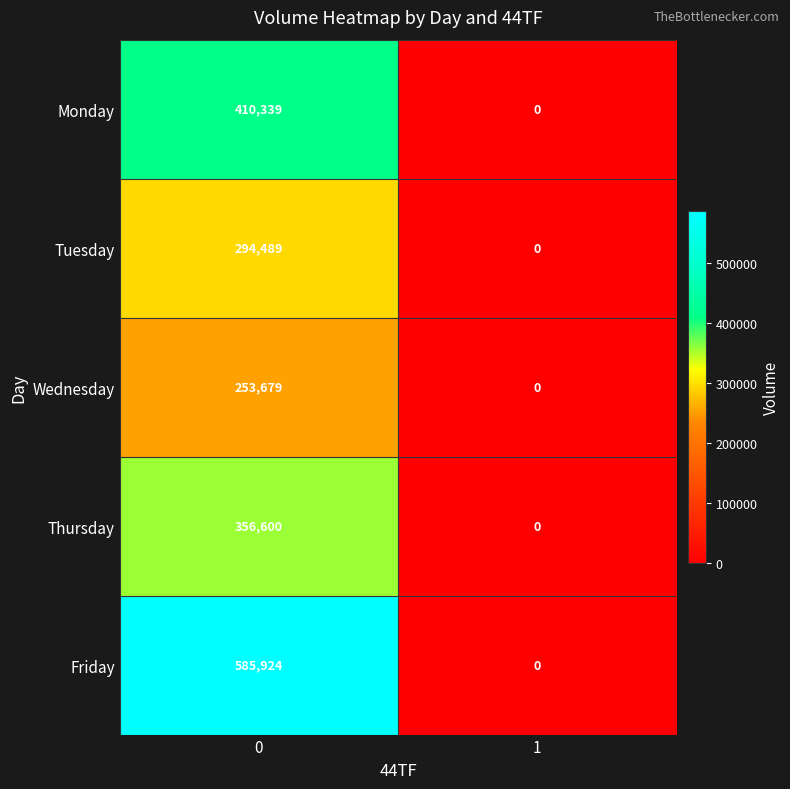

Which series has the largest total across all categories?

Friday